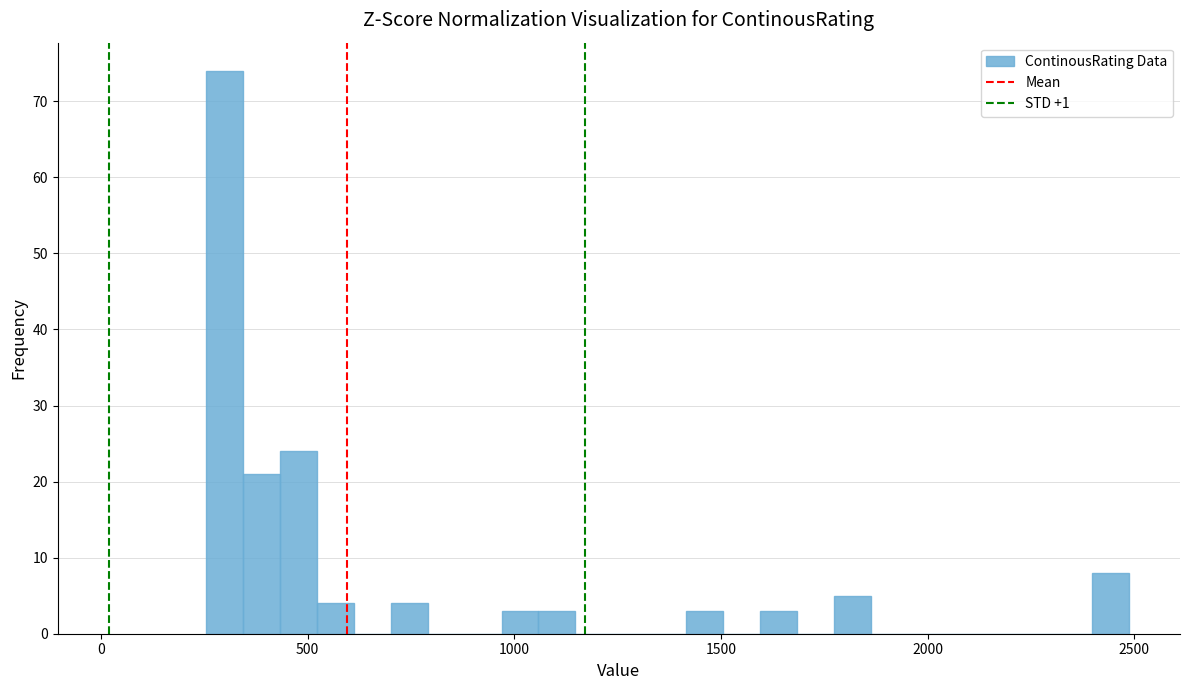

Read against the x-axis, roughly where is the centre of the tallest bar?

300